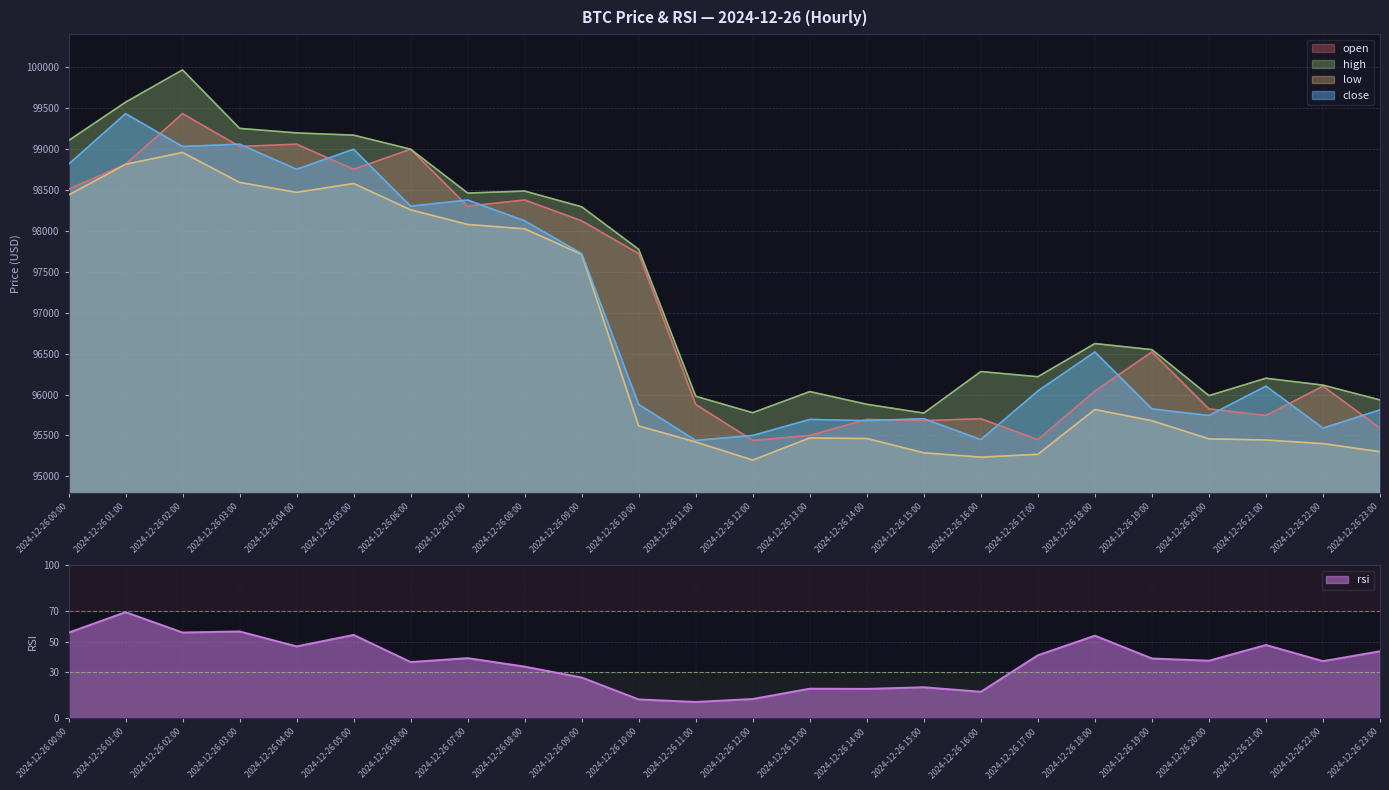

The value of high at 2024-12-26 14:00 is 163015.4. True or false?

False